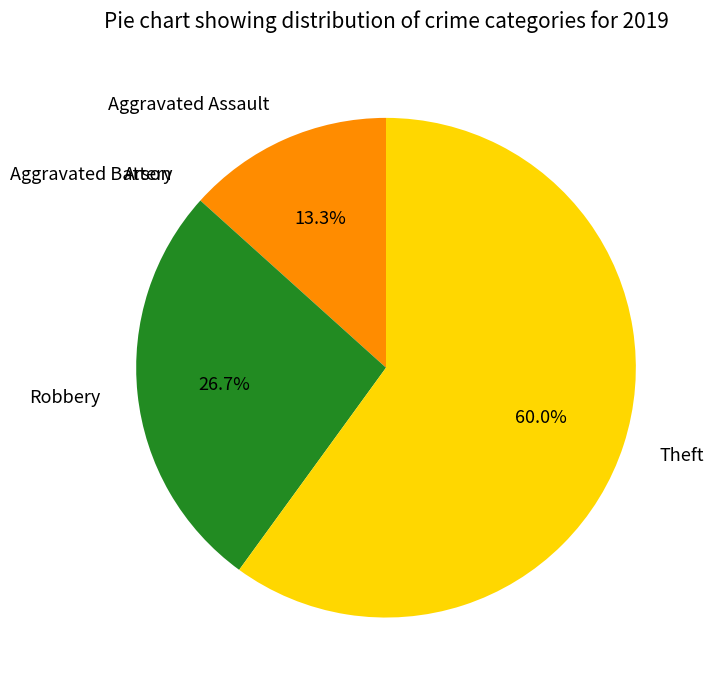

Is it true that Aggravated Assault is 13% of the pie?

True